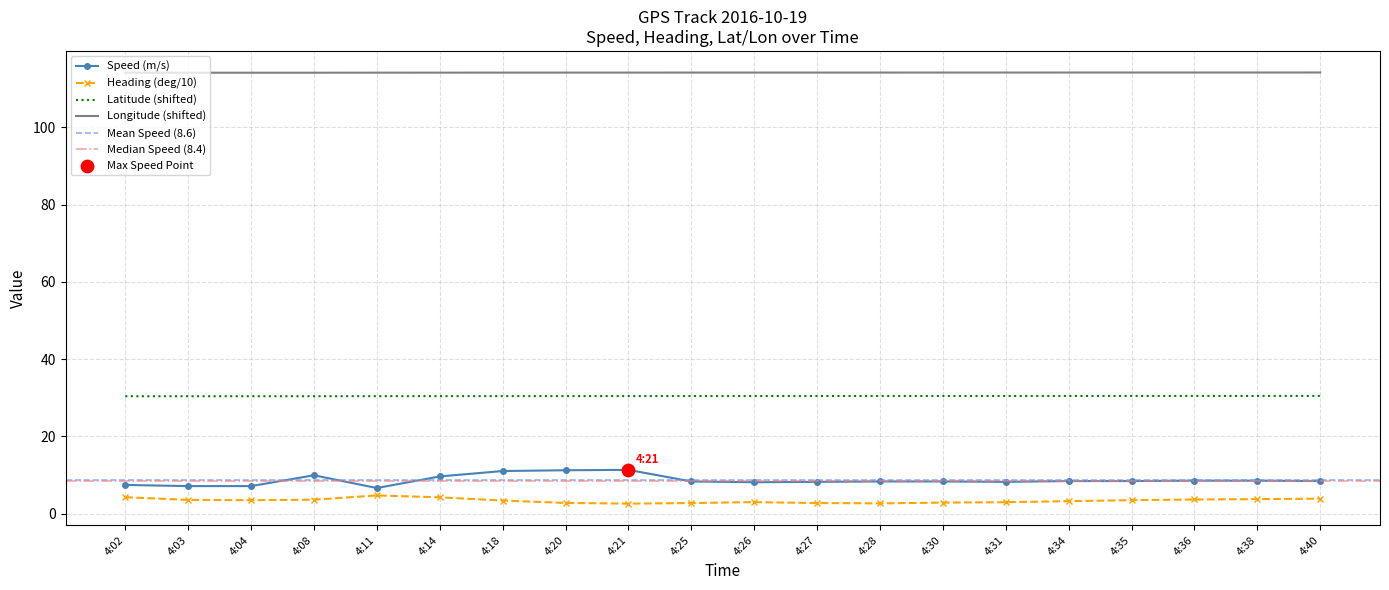

What is the total value across all series at 4:03?

155.1